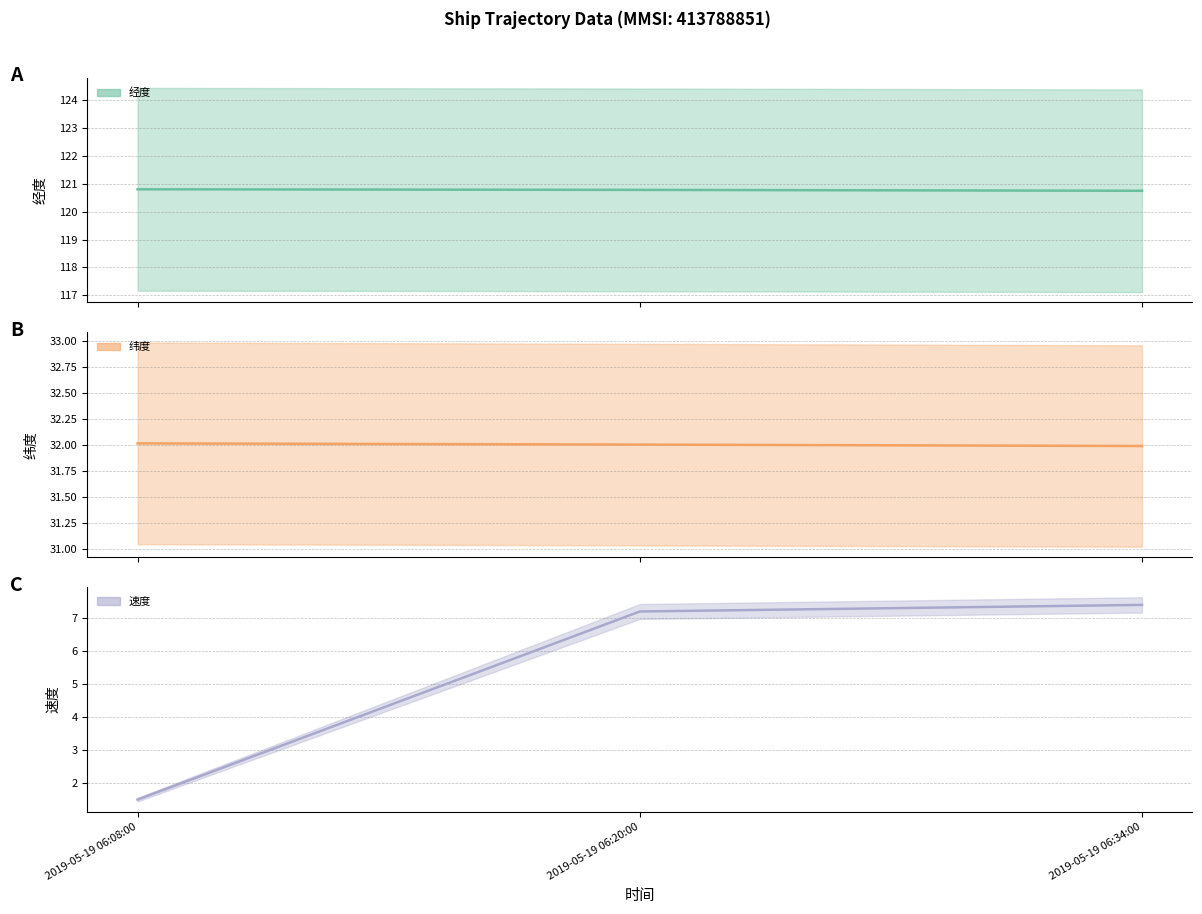

What is the difference between the maximum and minimum values in the 速度 series?

5.9